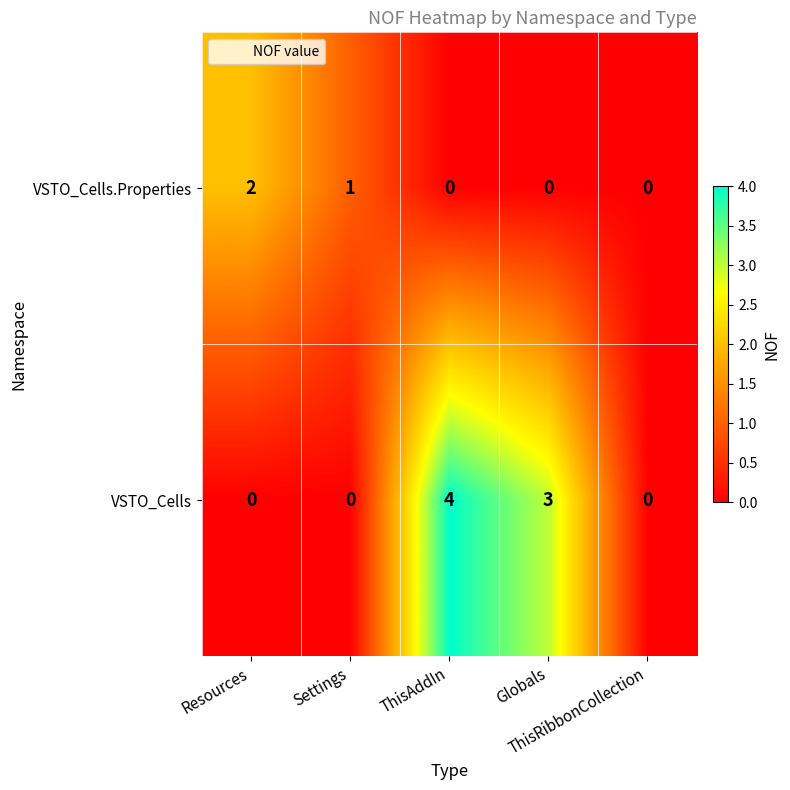

What is the sum of all VSTO_Cells values?

7